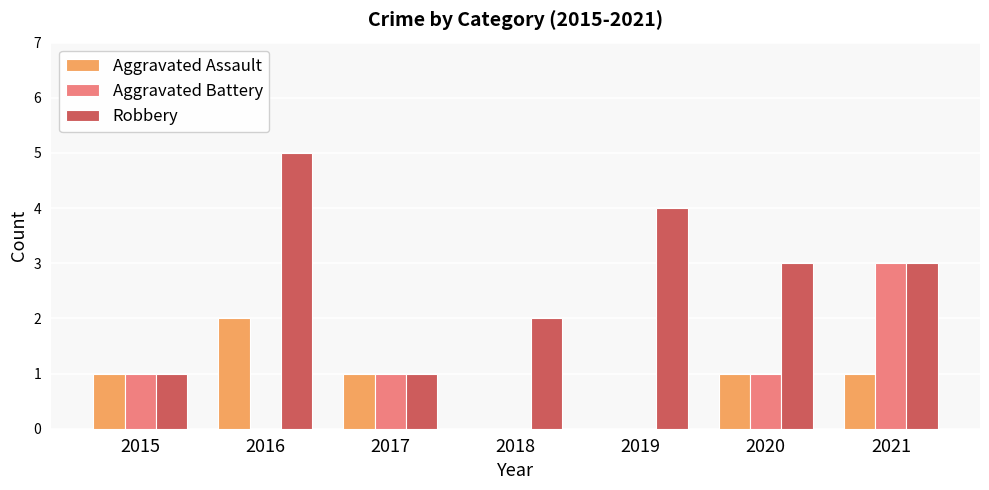

Which series has the largest range (max minus min)?

Robbery